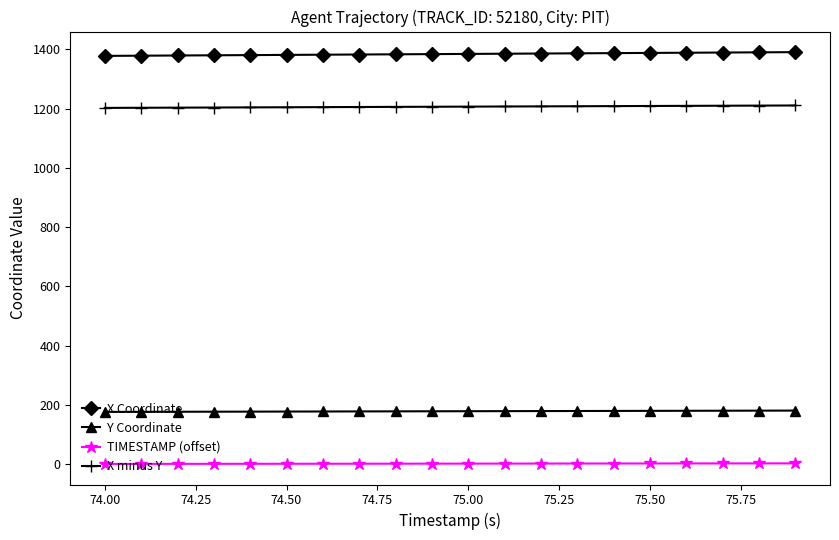

What is the sum of all X minus Y values?

24135.7